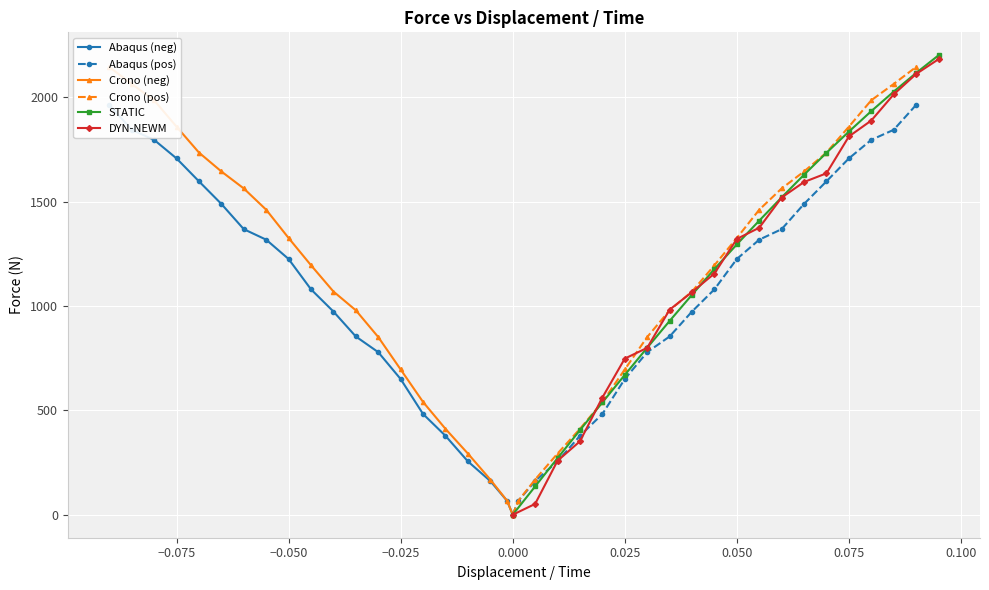

True or false: Crono (pos) and STATIC cross at least once.

False